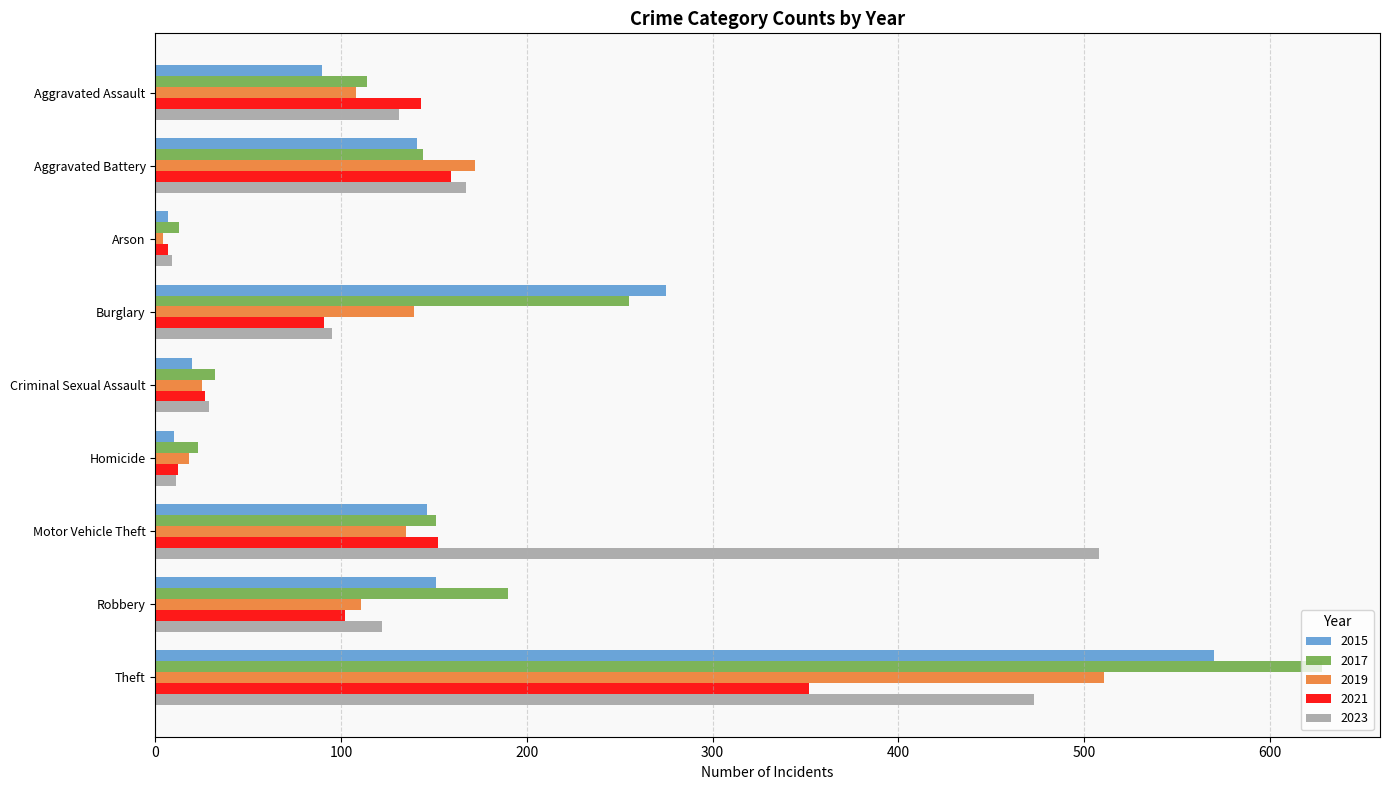

What are all the series names shown in the legend?

2015, 2017, 2019, 2021, 2023